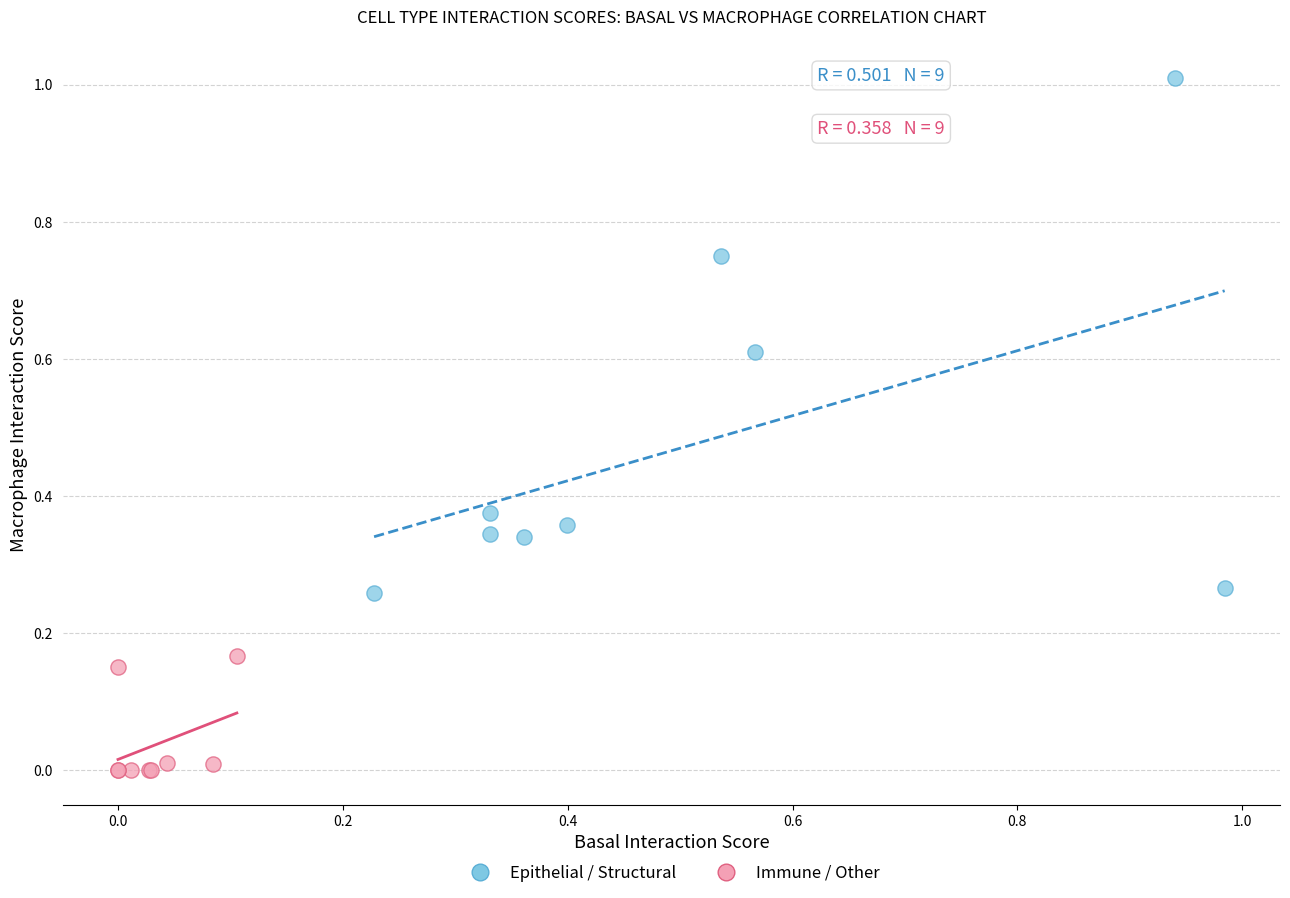

Which series reaches the minimum Y coordinate?

Immune / Other